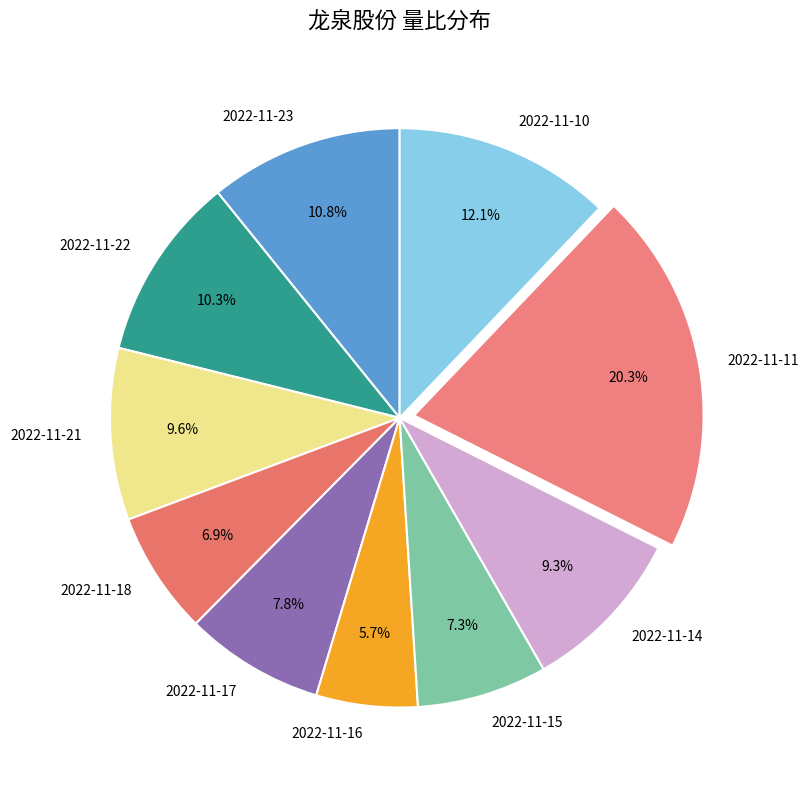

Does 2022-11-23 account for over 50% of the chart?

No